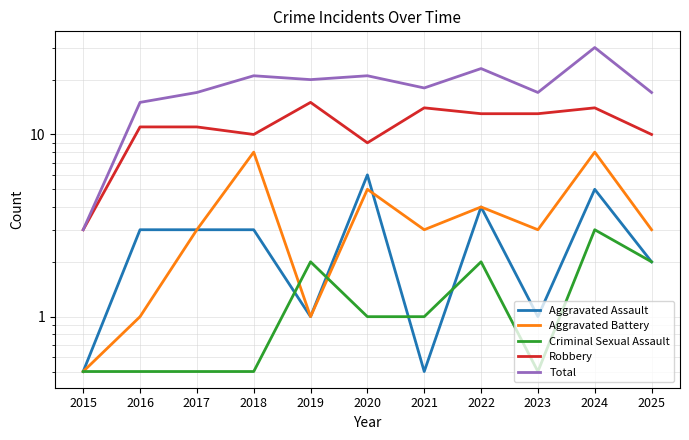

What is the approximate value of Total at 2024?

30.0